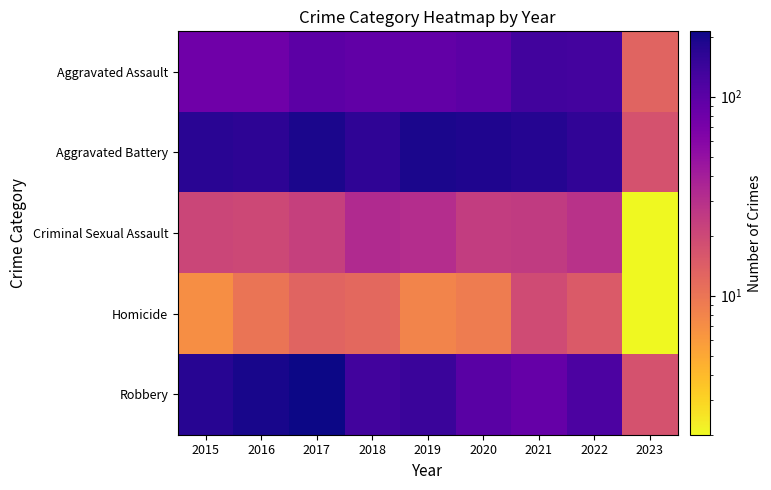

What is the difference between the highest and lowest values at 2016?

186